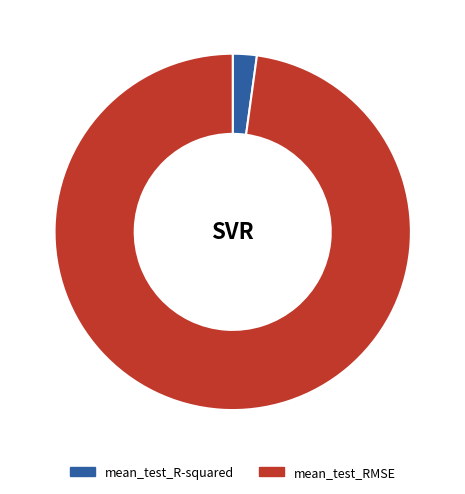

Is the sum of mean_test_RMSE and mean_test_R-squared greater than half?

Yes